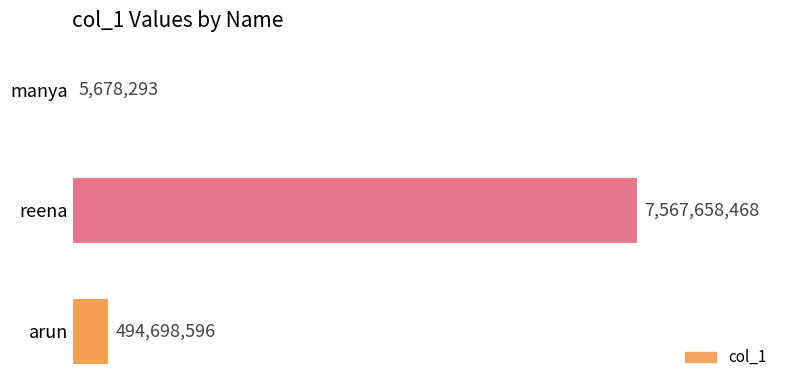

Reading top to bottom, what are all the values shown in this chart?

manya=5678293	reena=7567658468	arun=494698596